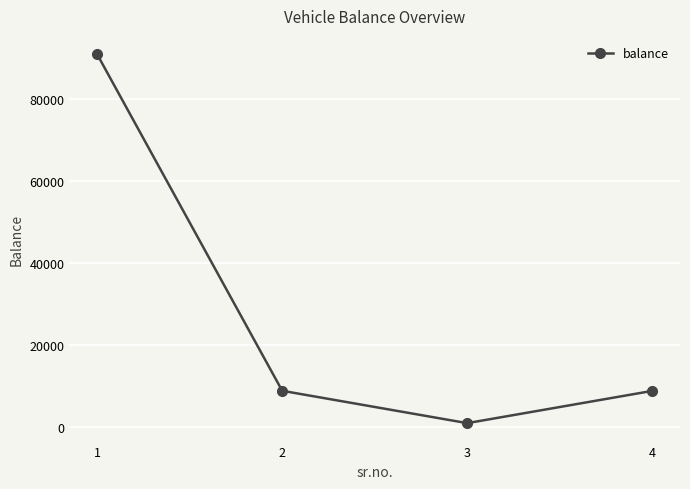

What is the sum of the values at 4 and 2?

17555.9